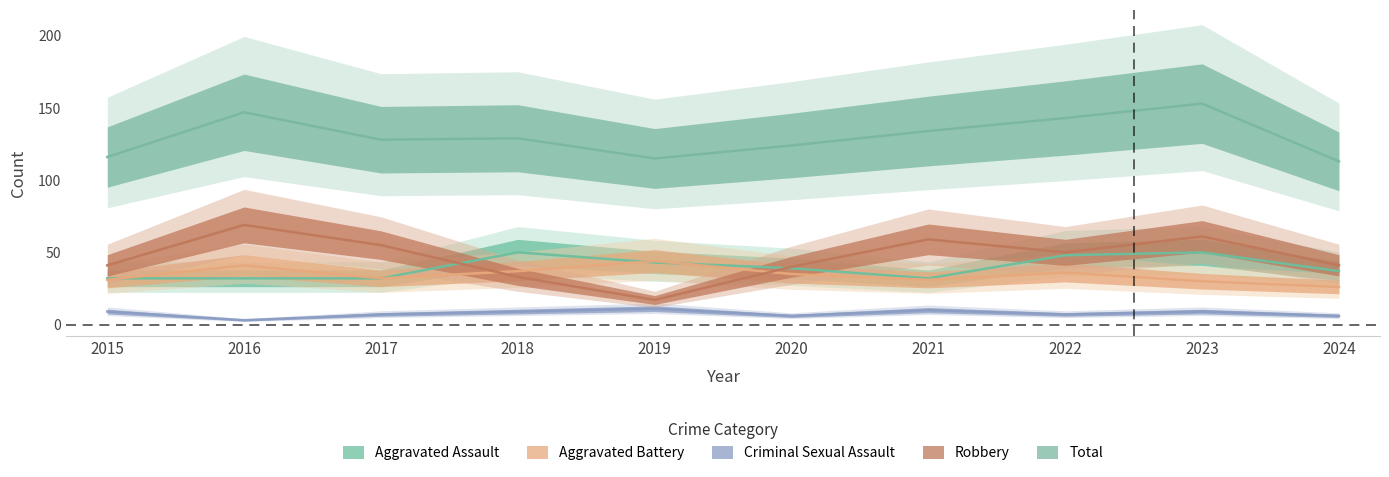

At which label does Robbery reach its peak?

2016